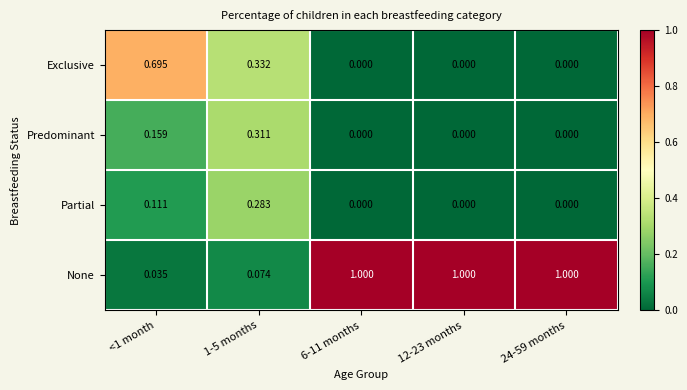

At 1-5 months, list the series in order from largest to smallest.

Exclusive, Predominant, Partial, None